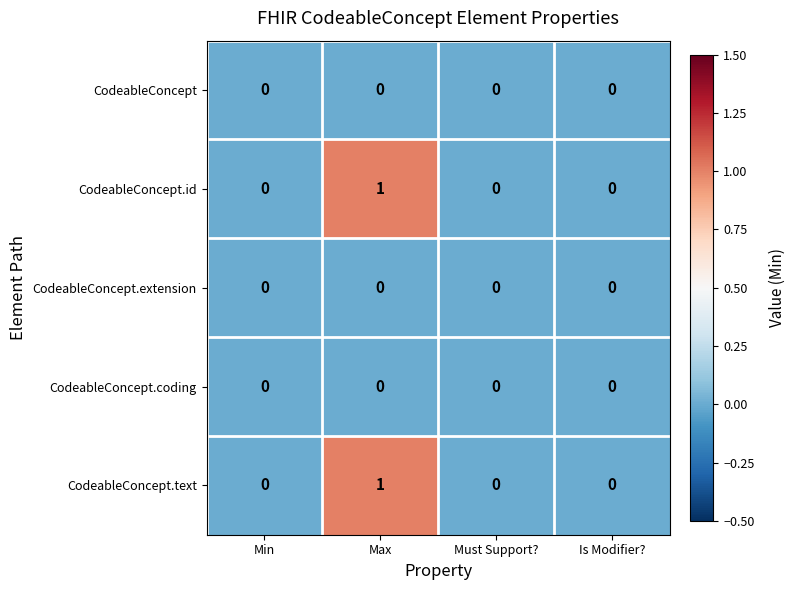

True or false: CodeableConcept.extension has a value of 0 at Is Modifier?.

True